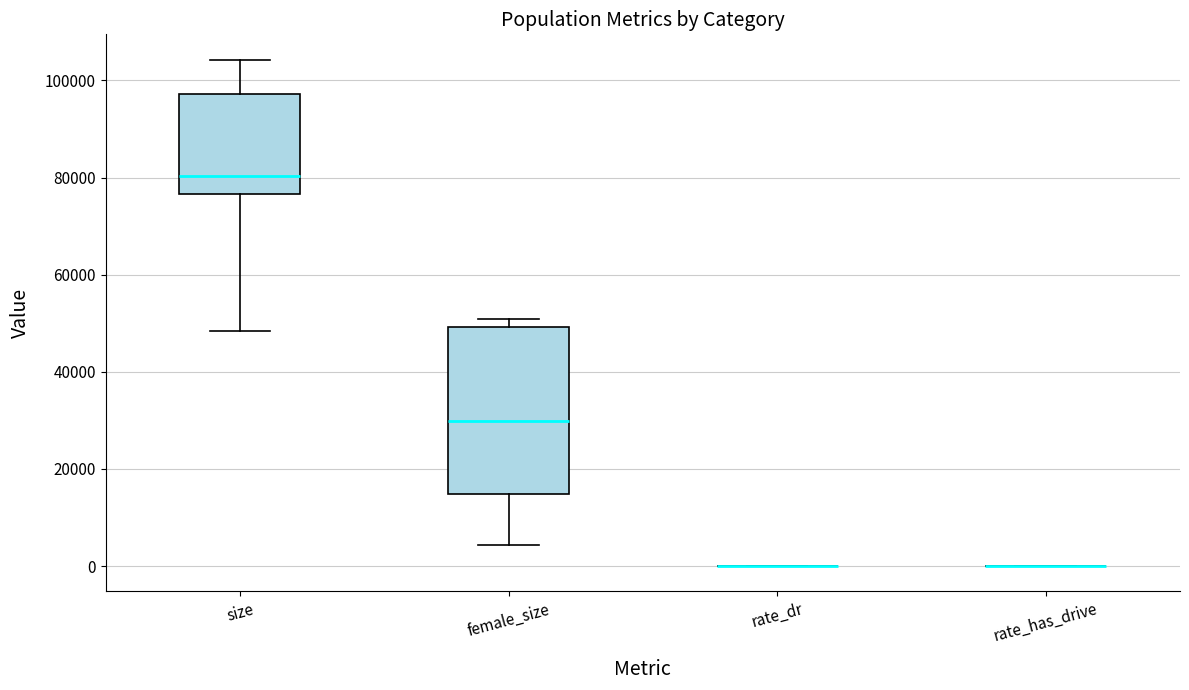

Where is the upper edge of the box for female_size on the y-axis? The values are not printed on the chart, so give them approximately, as read against the axis.

50000